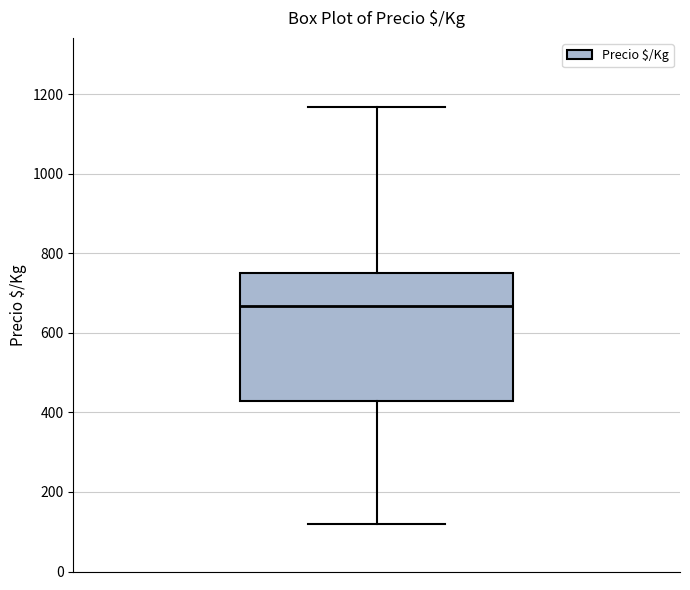

Read this box plot against the y-axis: the position of the median line, the range covered by the box, and the ends of both whiskers. The values are not printed on the chart, so give them approximately, as read against the axis.

median 660, box 420 to 760, whiskers 120 to 1160